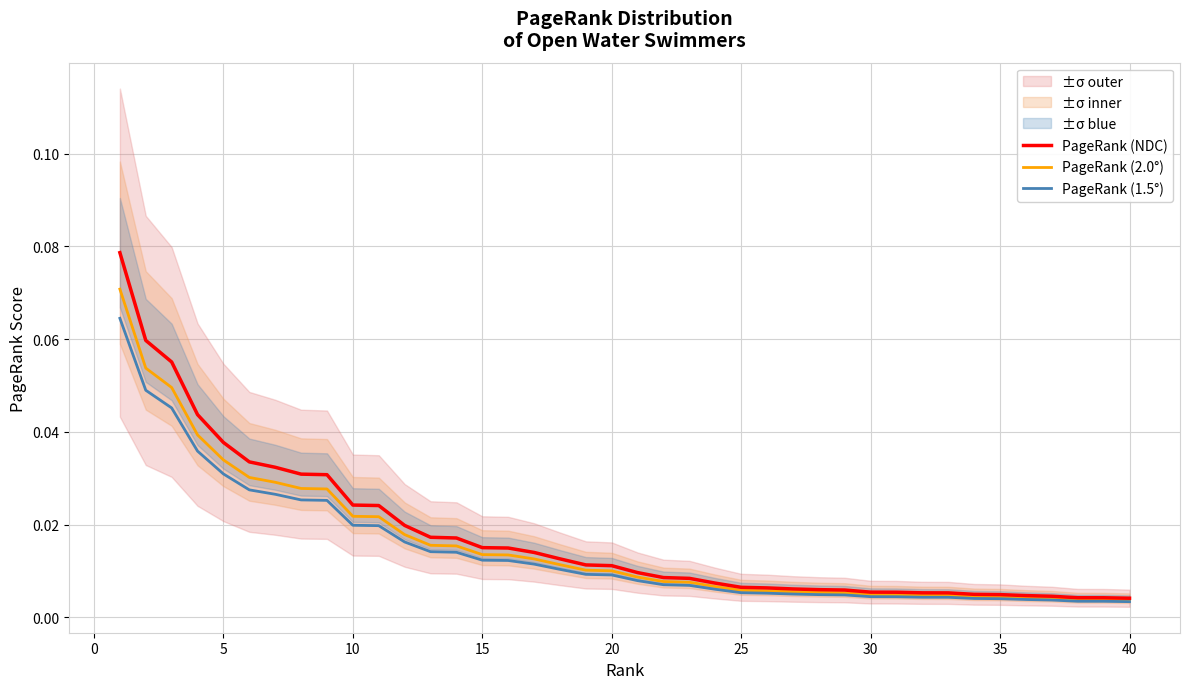

The value of PageRank (NDC) at 27 is 0.0. True or false?

False